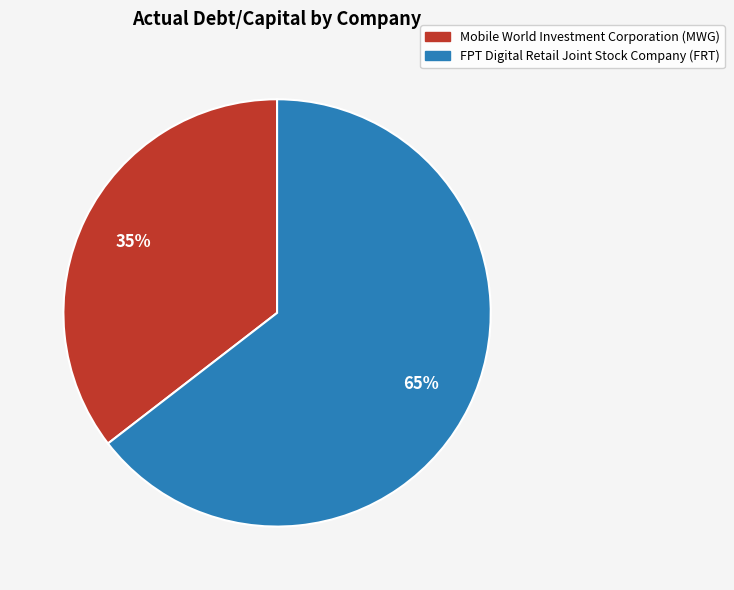

Rank the categories by value from highest to lowest.

FPT Digital Retail Joint Stock Company (FRT), Mobile World Investment Corporation (MWG)